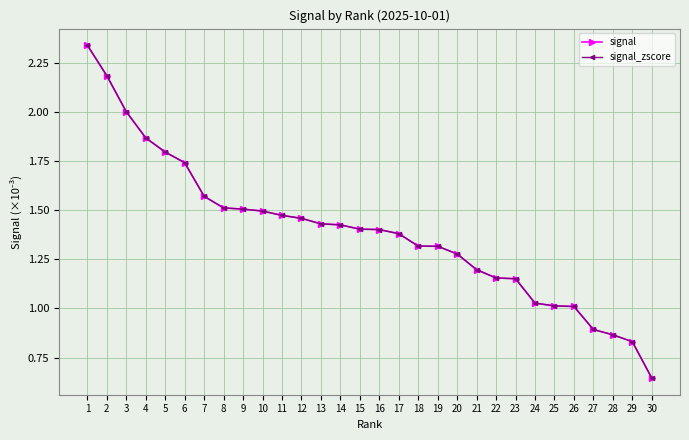

The signal series shows 3.9 at 2. True or false?

False